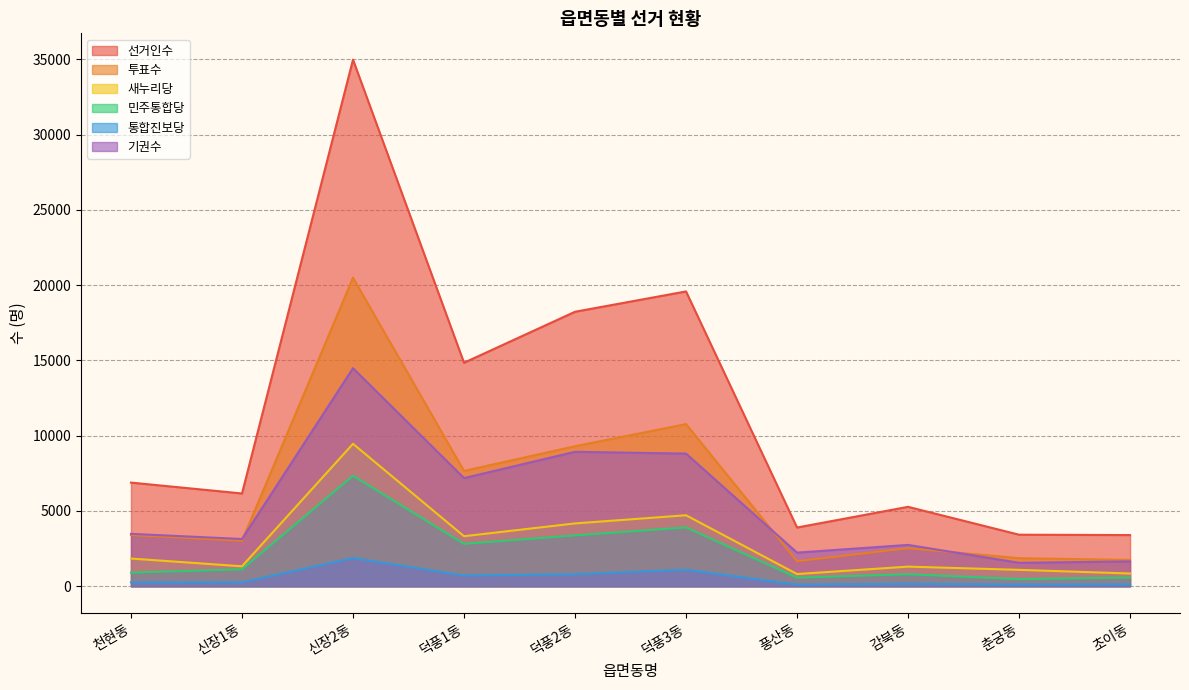

Is it true that 기권수 equals 1048 at 천현동?

False